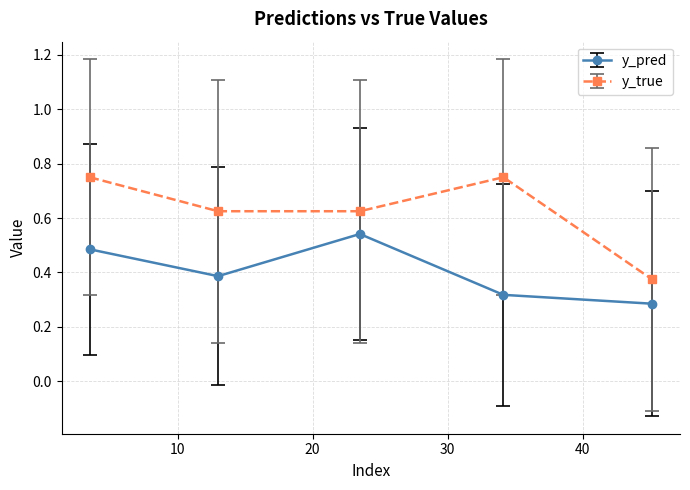

True or false: y_pred and y_true intersect in this chart.

False